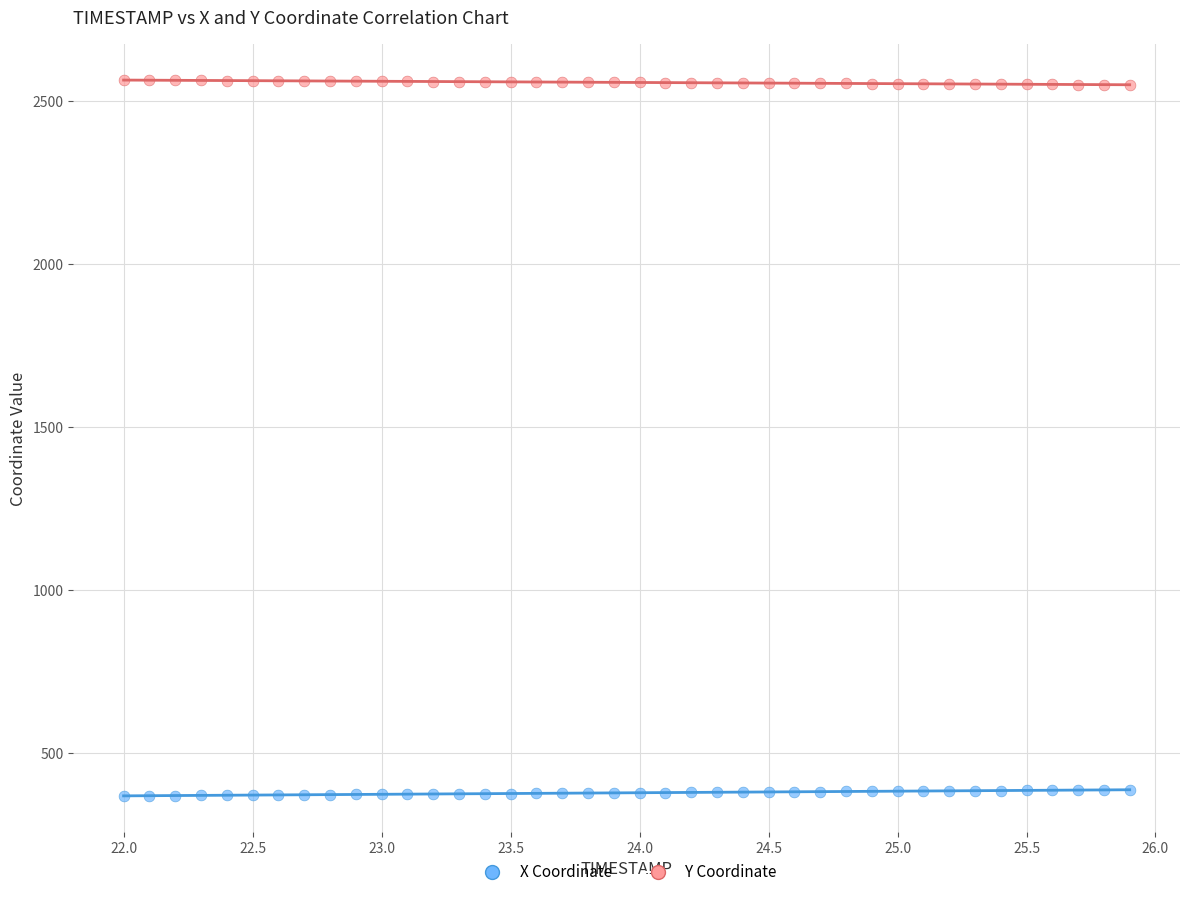

Which series contains the lowest Y value?

X Coordinate